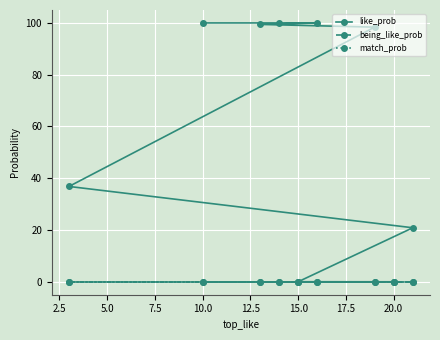

How many series are shown in this chart?

3